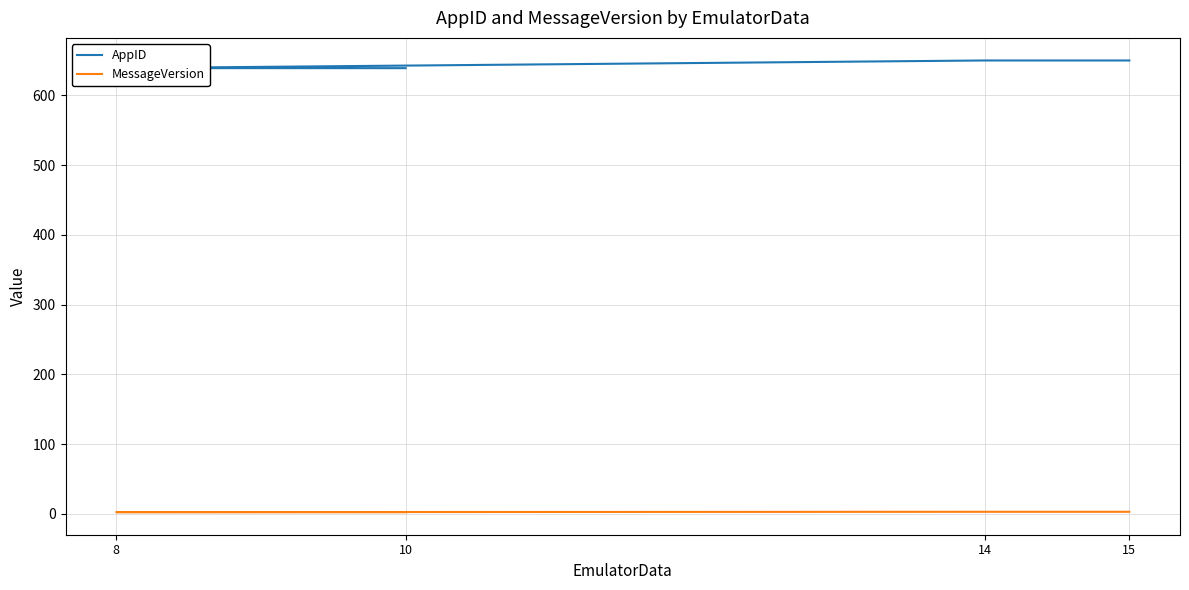

True or false: MessageVersion and AppID intersect in this chart.

False